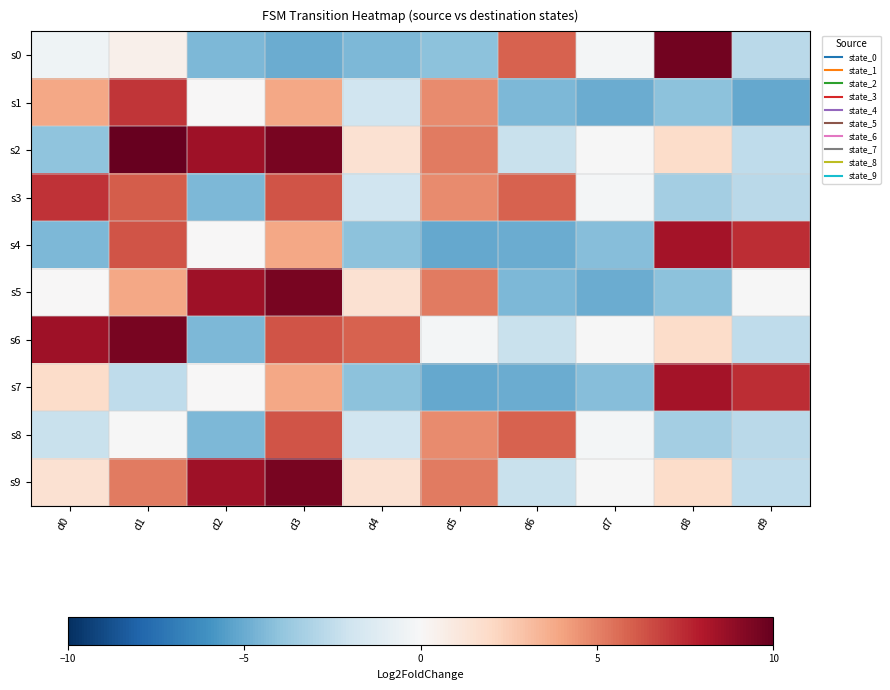

Reading left to right, transcribe all the data shown in this chart.

s0: d0=-0.4	d1=0.5	d2=-4.5	d3=-5.0	d4=-4.5	d5=-4.1	d6=5.9	d7=-0.2	d8=9.6	d9=-2.7
s1: d0=3.9	d1=7.1	d2=0.1	d3=3.9	d4=-2.0	d5=4.7	d6=-4.5	d7=-5.0	d8=-4.1	d9=-5.1
s2: d0=-4.0	d1=10.0	d2=8.4	d3=9.5	d4=1.5	d5=5.2	d6=-2.2	d7=-0.1	d8=1.9	d9=-2.6
s3: d0=7.2	d1=6.0	d2=-4.5	d3=6.3	d4=-2.0	d5=4.7	d6=5.9	d7=-0.2	d8=-3.4	d9=-2.7
s4: d0=-4.5	d1=6.3	d2=0.1	d3=3.9	d4=-4.1	d5=-5.1	d6=-5.0	d7=-4.3	d8=8.3	d9=7.4
s5: d0=0.1	d1=3.9	d2=8.4	d3=9.5	d4=1.5	d5=5.2	d6=-4.5	d7=-5.0	d8=-4.1	d9=-0.1
s6: d0=8.4	d1=9.5	d2=-4.5	d3=6.3	d4=5.9	d5=-0.2	d6=-2.2	d7=-0.1	d8=1.9	d9=-2.6
s7: d0=1.9	d1=-2.6	d2=0.1	d3=3.9	d4=-4.1	d5=-5.1	d6=-5.0	d7=-4.3	d8=8.3	d9=7.4
s8: d0=-2.2	d1=-0.1	d2=-4.5	d3=6.3	d4=-2.0	d5=4.7	d6=5.9	d7=-0.2	d8=-3.4	d9=-2.7
s9: d0=1.5	d1=5.2	d2=8.4	d3=9.5	d4=1.5	d5=5.2	d6=-2.2	d7=-0.1	d8=1.9	d9=-2.6